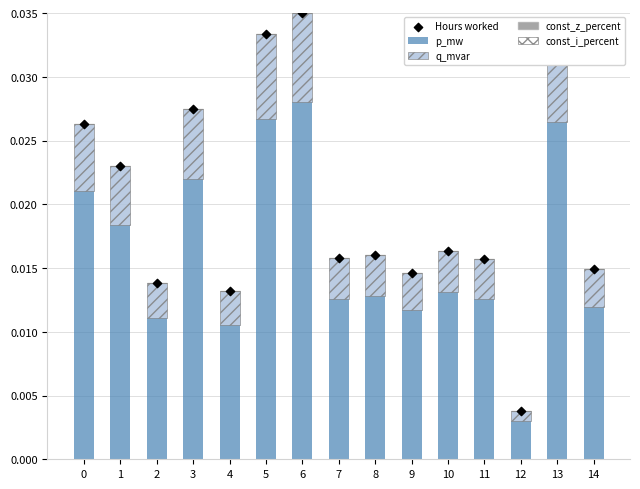

What are all the series names shown in the legend?

p_mw, q_mvar, const_z_percent, const_i_percent, Hours worked